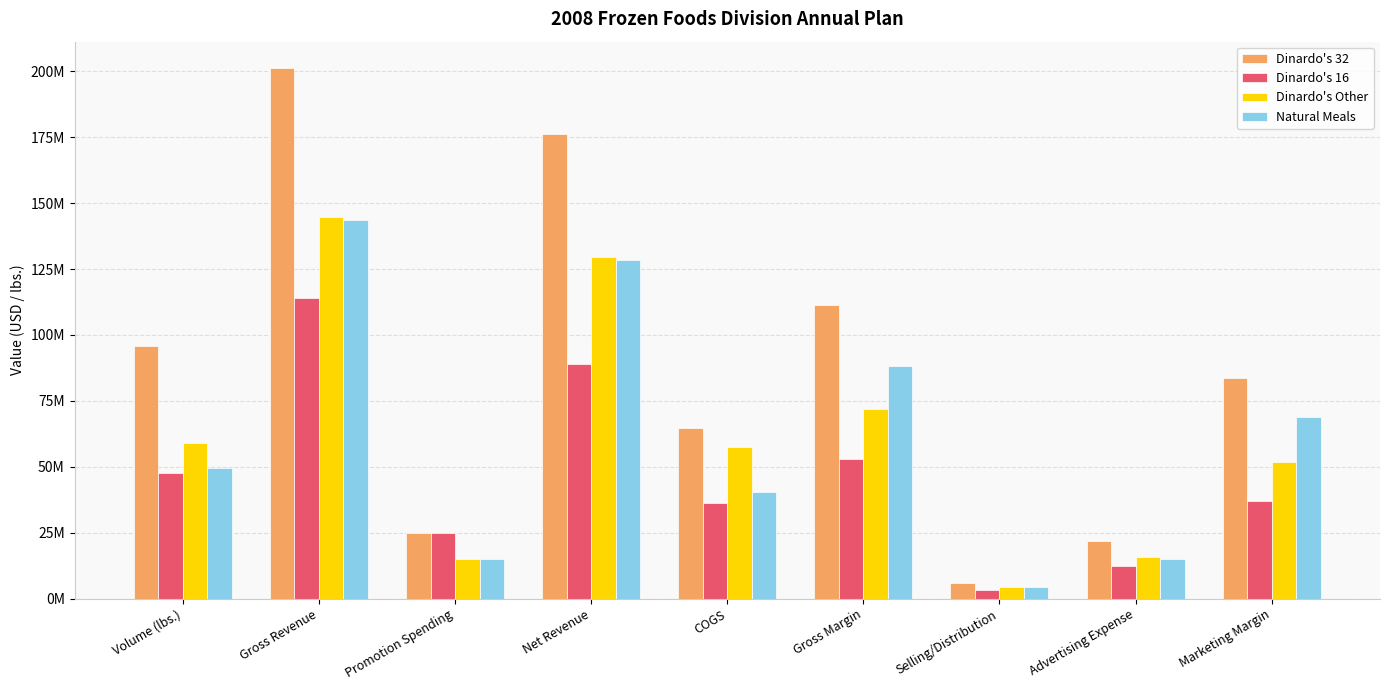

What are all the series names shown in the legend?

Dinardo's 32, Dinardo's 16, Dinardo's Other, Natural Meals